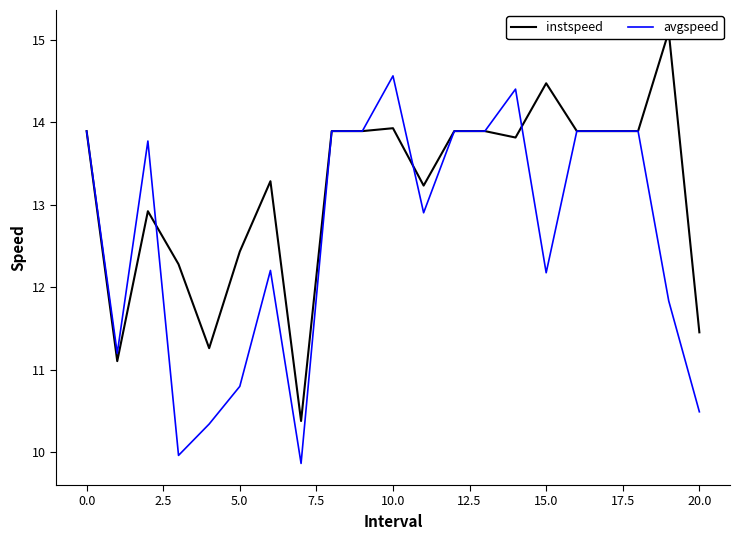

At which label does avgspeed reach its peak?

10.0